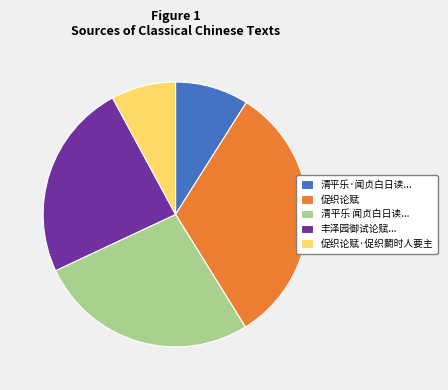

Which slice is the smallest?

促织论赋·促织鬭时人要主